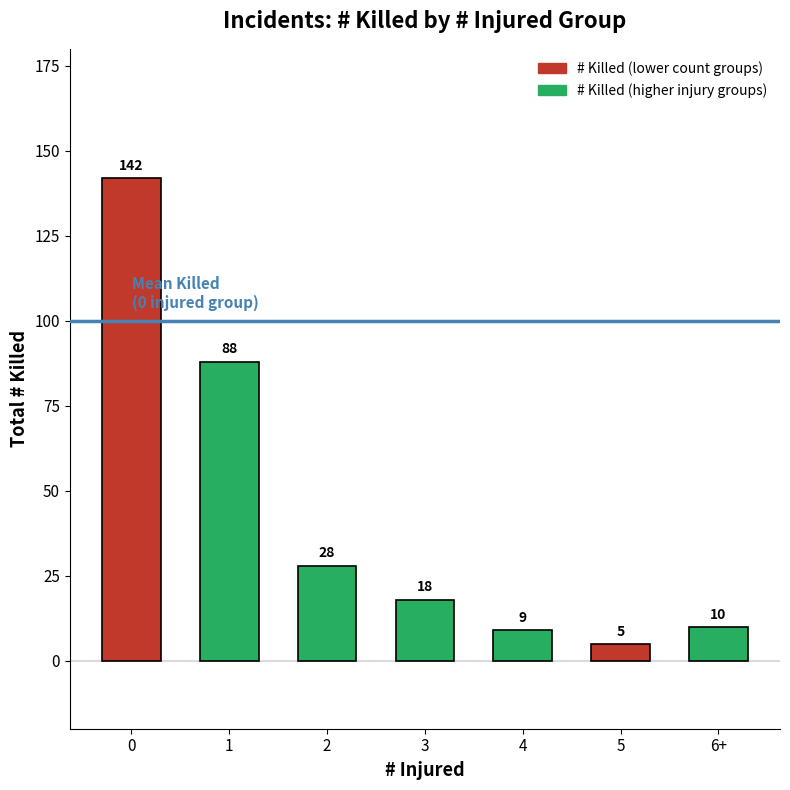

What is the difference between the values at 4 and 0?

133